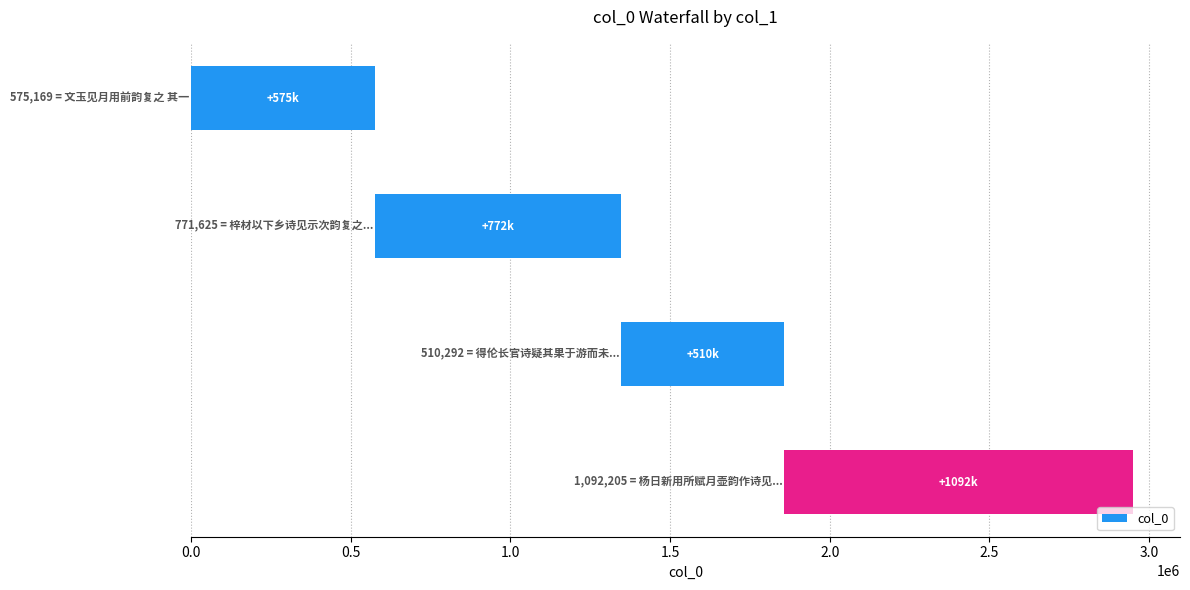

Reading left to right, transcribe all the data shown in this chart.

0.0=575169	0.5=771625	1.0=510292	1.5=1092205